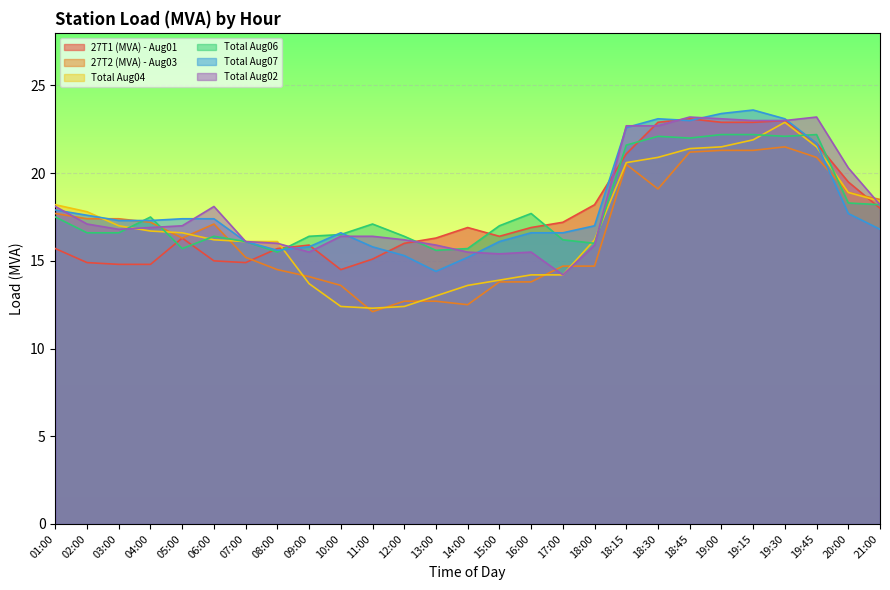

True or false: Total Aug02 has a value of 15.5 at 14:00.

True